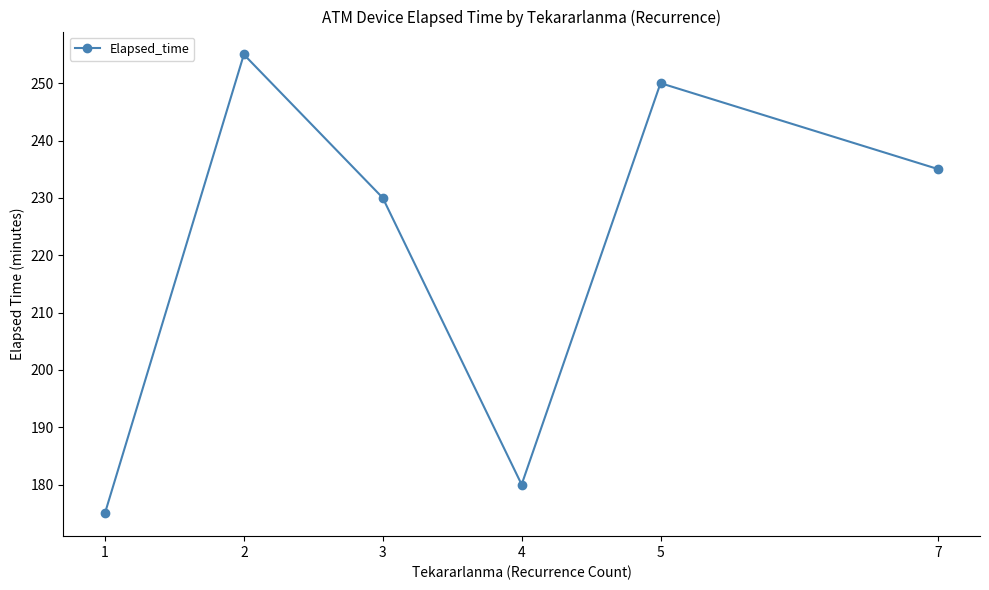

How many points are higher than both their immediate neighbors (excluding endpoints)?

2